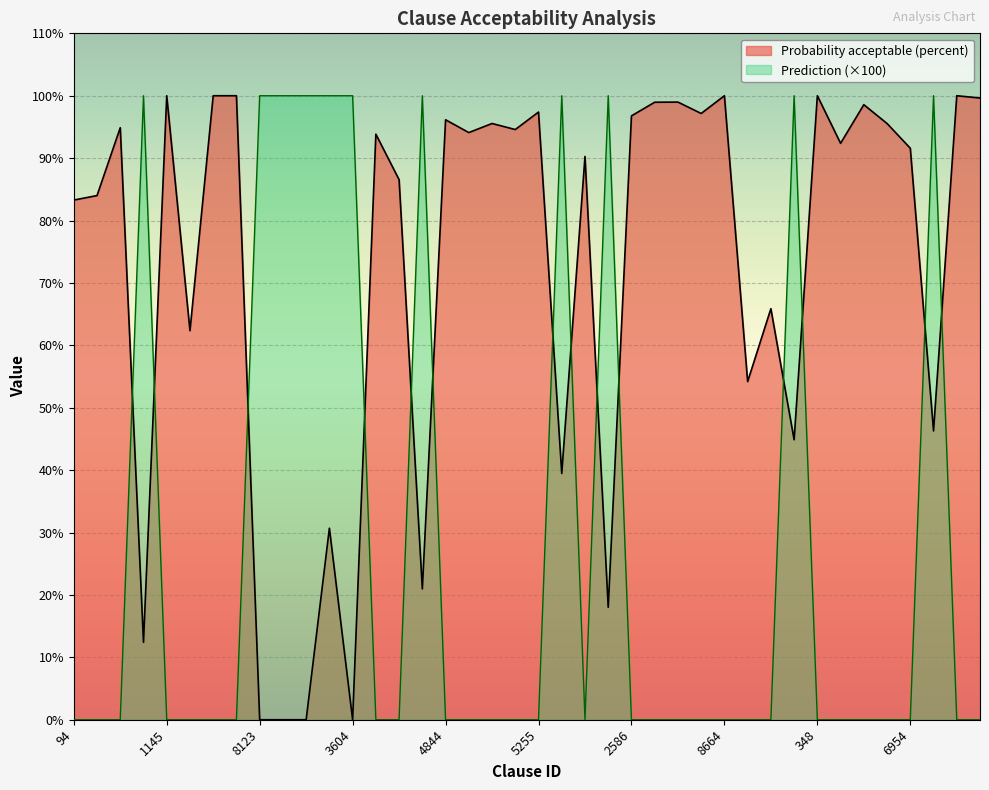

Reading left to right, list all the values displayed in this chart.

Probability acceptable (percent): 83.3	84.0	94.9	12.4	100.0	62.3	100.0	100.0	0.0	0.0	0.0	30.7	0.0	93.8	86.5	21.0	96.1	94.1	95.6	94.6	97.4	39.5	90.3	18.0	96.8	99.0	99.0	97.2	100.0	54.2	65.9	44.9	100.0	92.4	98.6	95.5	91.6	46.3	100.0	99.6
Prediction: 0.0	0.0	0.0	100.0	0.0	0.0	0.0	0.0	100.0	100.0	100.0	100.0	100.0	0.0	0.0	100.0	0.0	0.0	0.0	0.0	0.0	100.0	0.0	100.0	0.0	0.0	0.0	0.0	0.0	0.0	0.0	100.0	0.0	0.0	0.0	0.0	0.0	100.0	0.0	0.0